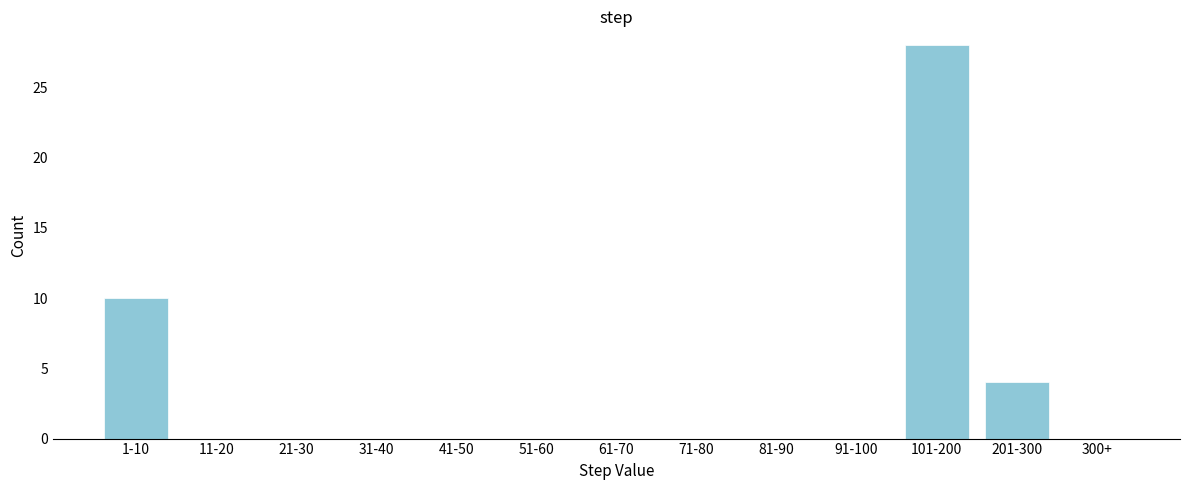

Reading left to right, what are all the values shown in this chart?

1-10=10	11-20=0	21-30=0	31-40=0	41-50=0	51-60=0	61-70=0	71-80=0	81-90=0	91-100=0	101-200=28	201-300=4	300+=0